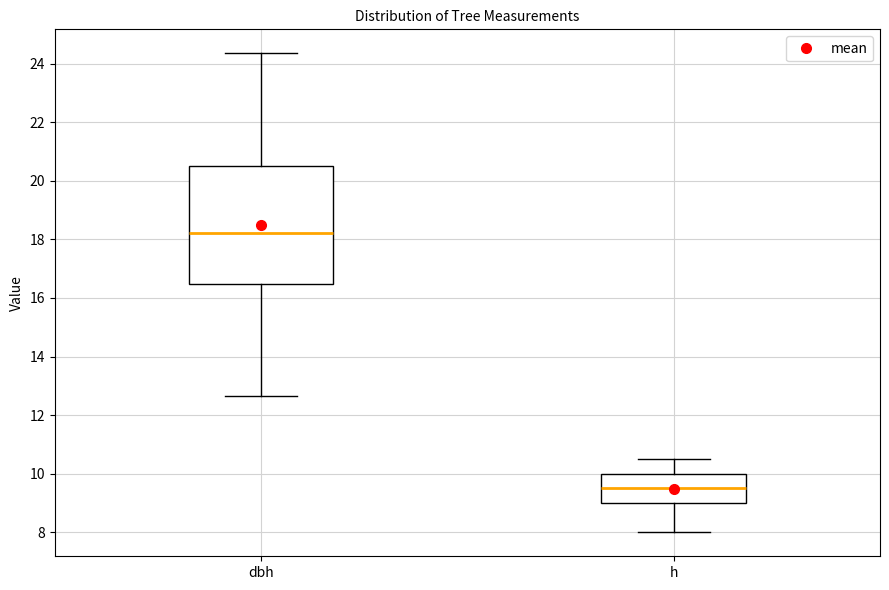

Reading left to right, transcribe this box plot: for each box, give where its median line is, the range the box spans, and where its two whiskers end, as read against the y-axis. The values are not printed on the chart, so give them approximately, as read against the axis.

dbh: median 18.2, box 16.4 to 20.6, whiskers 12.6 to 24.4
h: median 9.6, box 9.0 to 10.0, whiskers 8.0 to 10.6